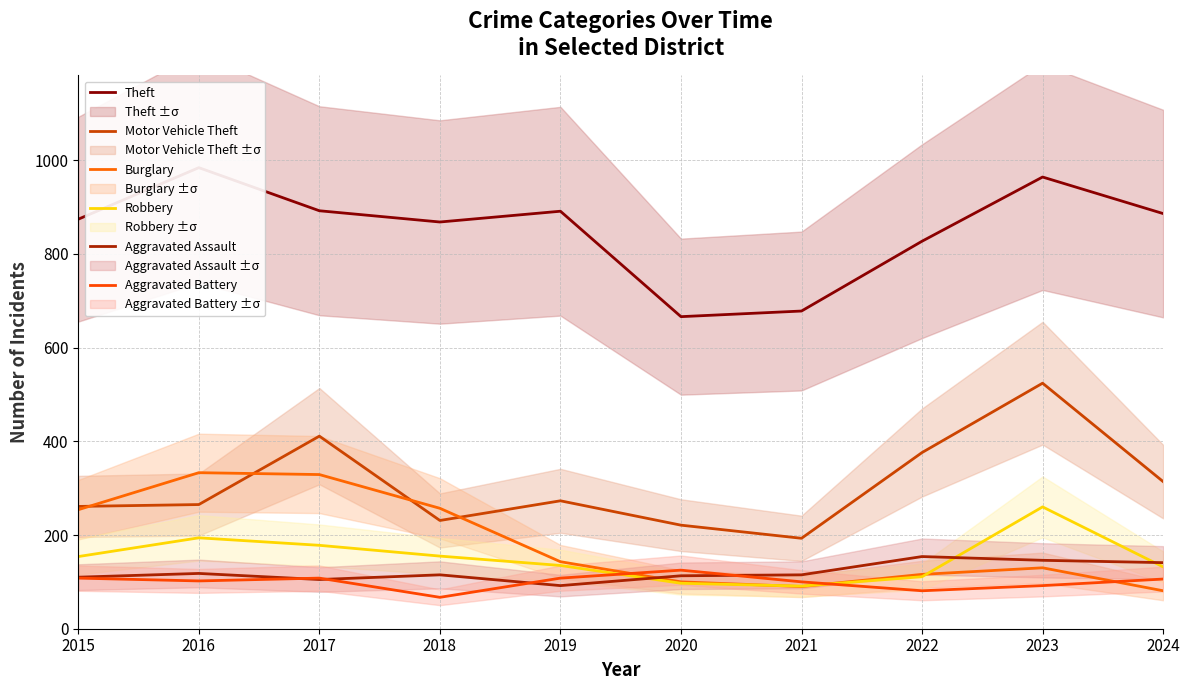

After their last crossing, which series has the higher values: Robbery or Aggravated Assault?

Aggravated Assault